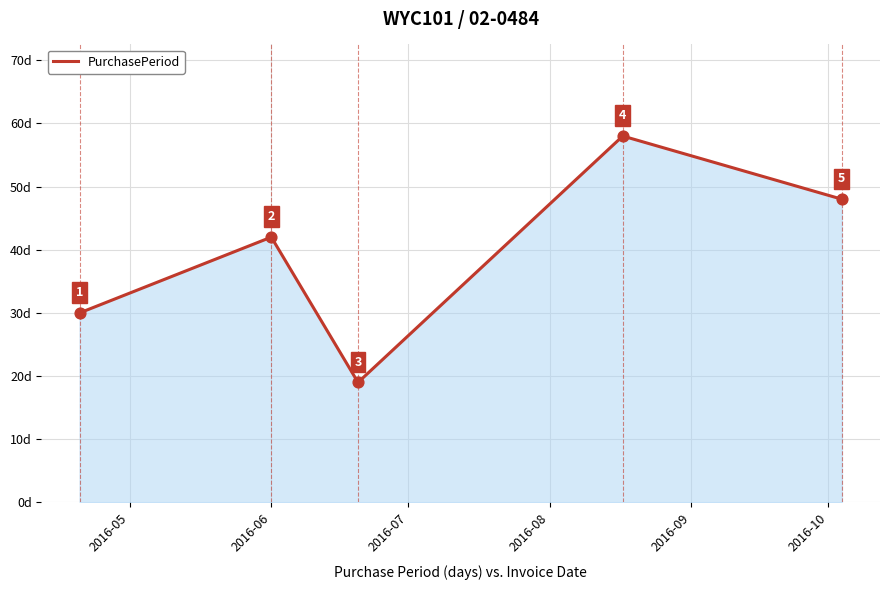

How many values are between 30 and 48?

3